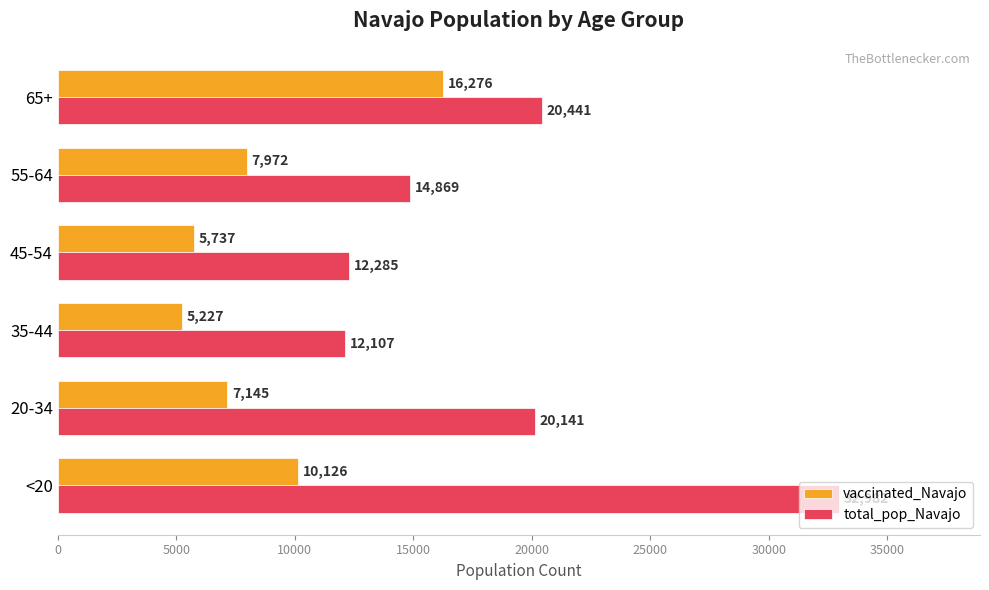

At 35-44, list the series in order from smallest to largest.

vaccinated_Navajo, total_pop_Navajo